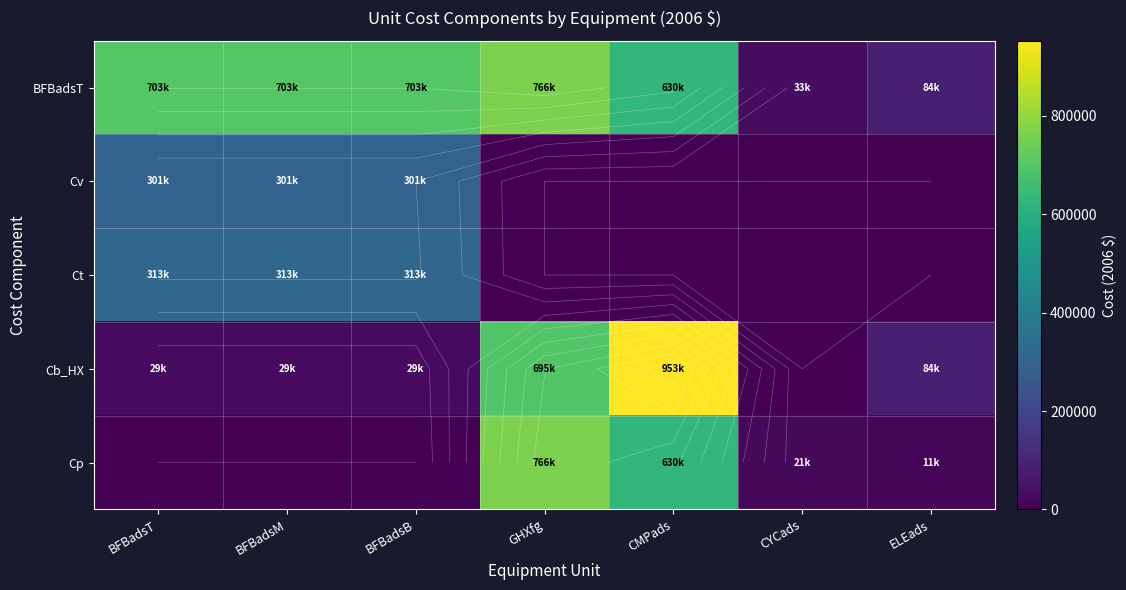

Which has a higher value, BFBadsB or CYCads?

BFBadsB